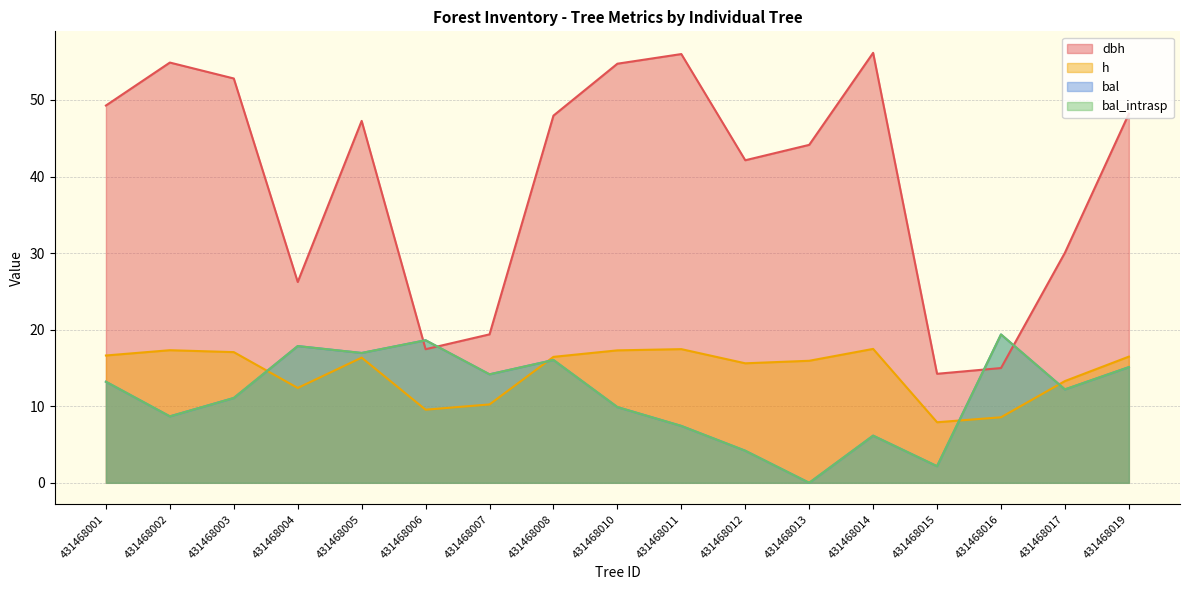

Reading left to right, extract all data points from this chart.

dbh: 49.3	54.9	52.8	26.2	47.3	17.4	19.4	48.0	54.7	56.0	42.1	44.1	56.2	14.2	15.0	30.1	48.2
h: 16.6	17.3	17.1	12.4	16.4	9.6	10.2	16.4	17.3	17.5	15.6	15.9	17.5	7.9	8.6	13.3	16.5
bal: 13.2	8.7	11.1	17.9	17.0	18.6	14.2	16.0	9.9	7.4	4.2	0.0	6.2	2.2	19.4	12.2	15.1
bal_intrasp: 13.2	8.7	11.1	17.9	17.0	18.6	14.2	16.0	9.9	7.4	4.2	0.0	6.2	2.2	19.4	12.2	15.1